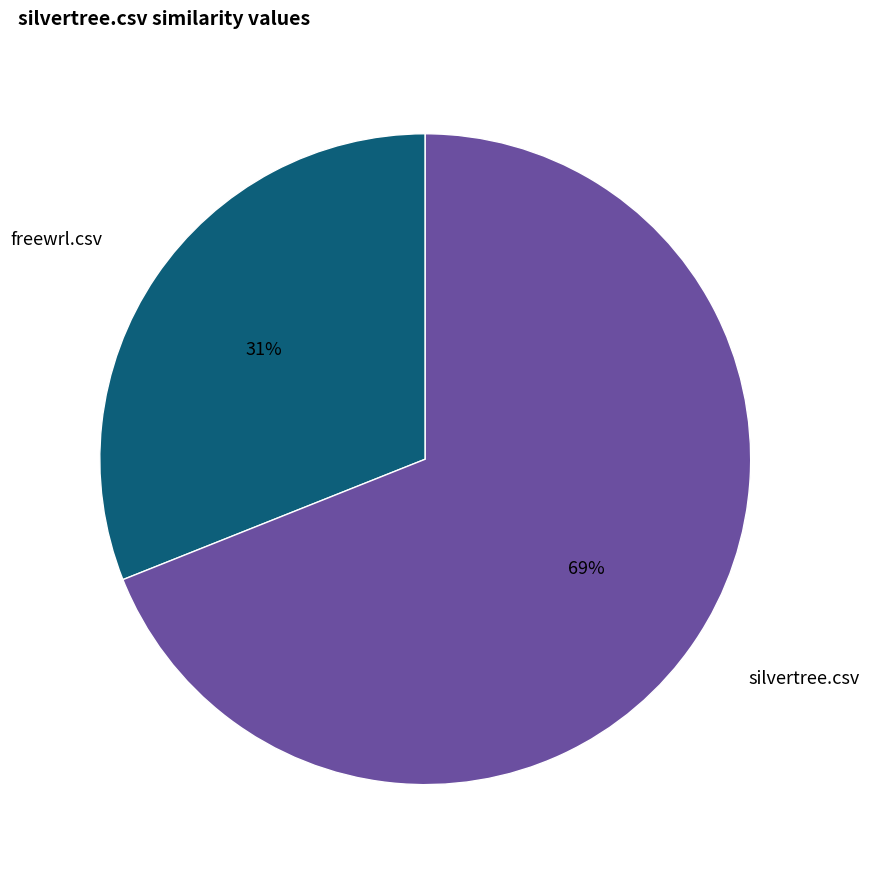

To the nearest percent, what is the difference between the largest and smallest slice percentages?

38%